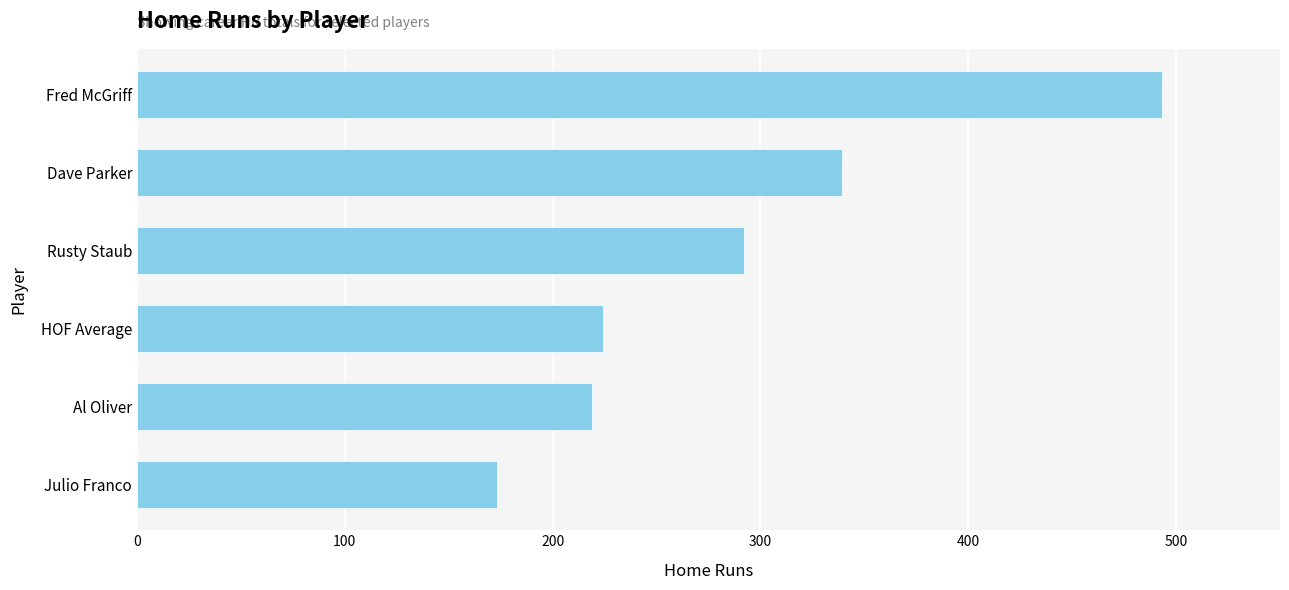

Which has a higher value, Julio Franco or Dave Parker?

Dave Parker